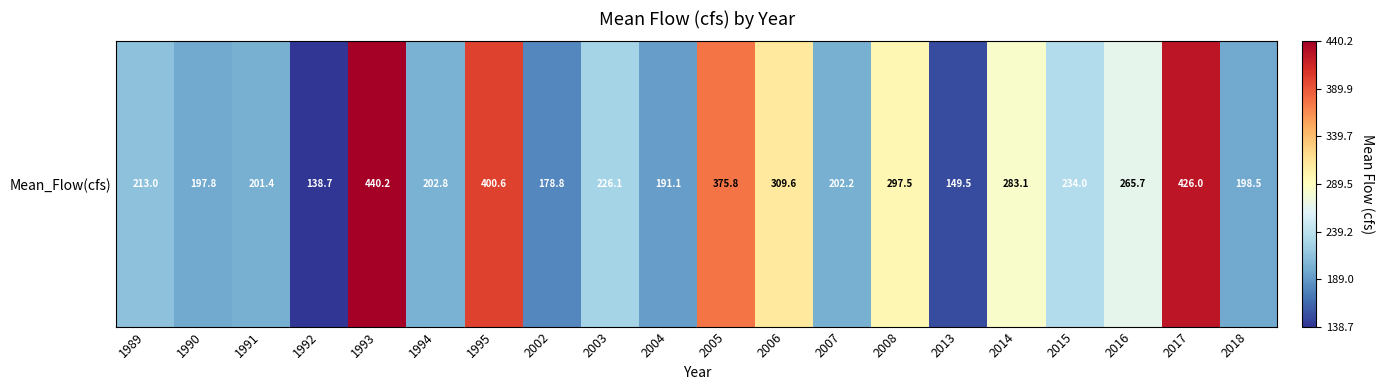

Reading right to left, what are all the values shown in this chart?

198.5	426.0	265.7	234.0	283.1	149.5	297.5	202.2	309.6	375.8	191.1	226.1	178.8	400.6	202.8	440.2	138.7	201.4	197.8	213.0